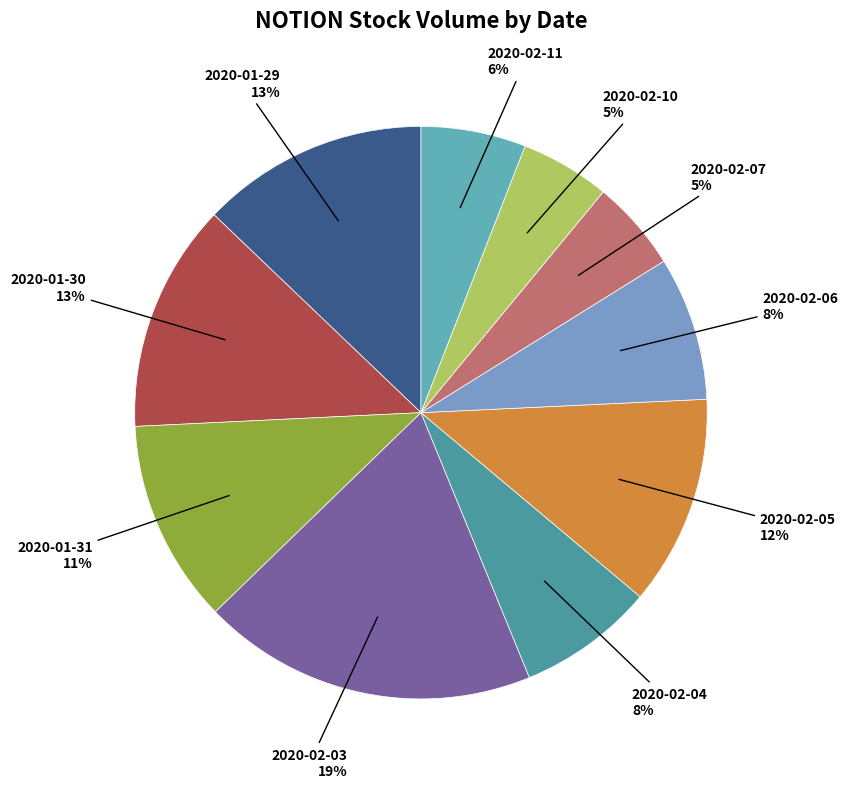

To the nearest percent, what percentage of the pie is 2020-02-04?

8%